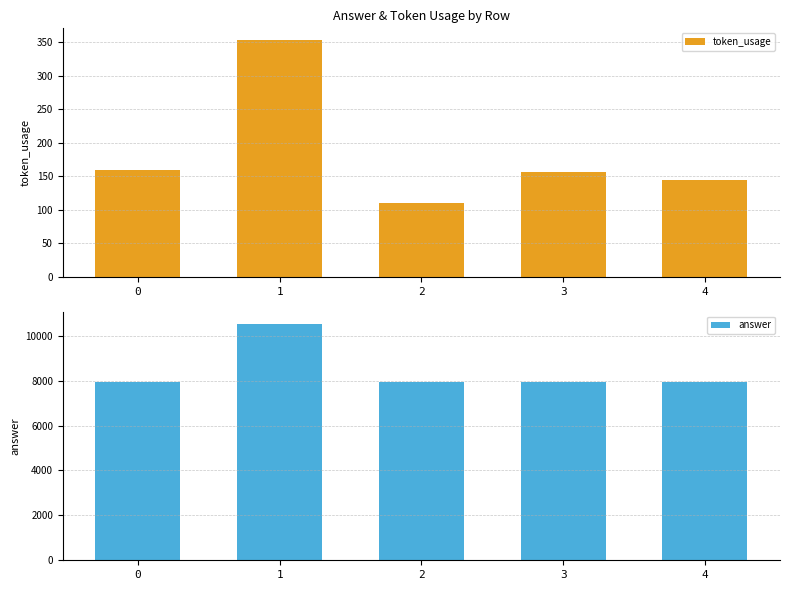

What are all the series names shown in the legend?

token_usage, answer